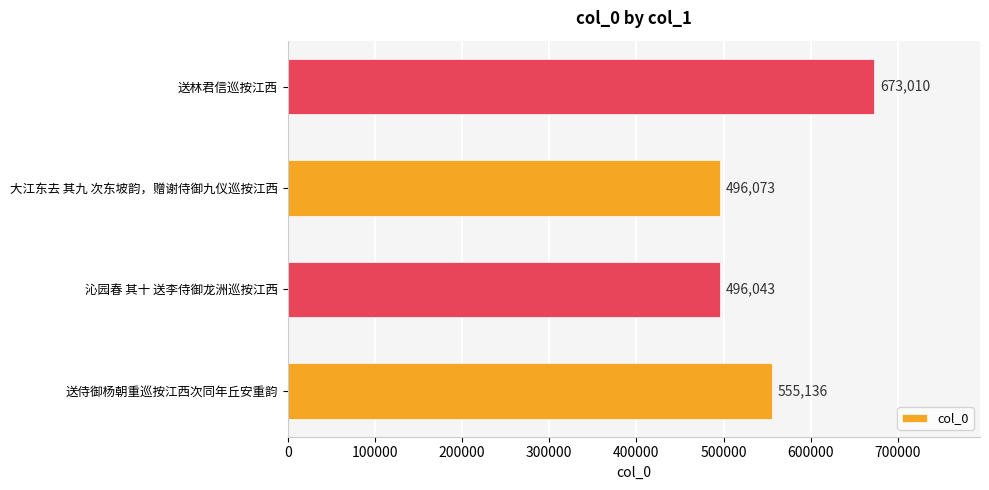

Reading top to bottom, what are all the values shown in this chart?

送林君信巡按江西=673010	大江东去 其九 次东坡韵，赠谢侍御九仪巡按江西=496073	沁园春 其十 送李侍御龙洲巡按江西=496043	送侍御杨朝重巡按江西次同年丘安重韵=555136